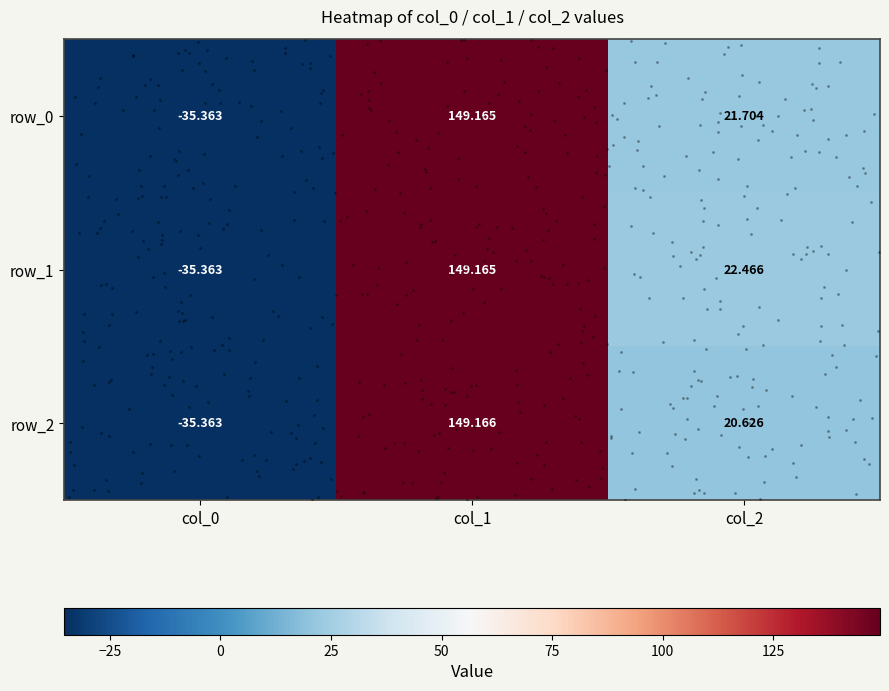

Reading left to right, extract all data points from this chart.

row_0: -35.4	149.2	21.7
row_1: -35.4	149.2	22.5
row_2: -35.4	149.2	20.6